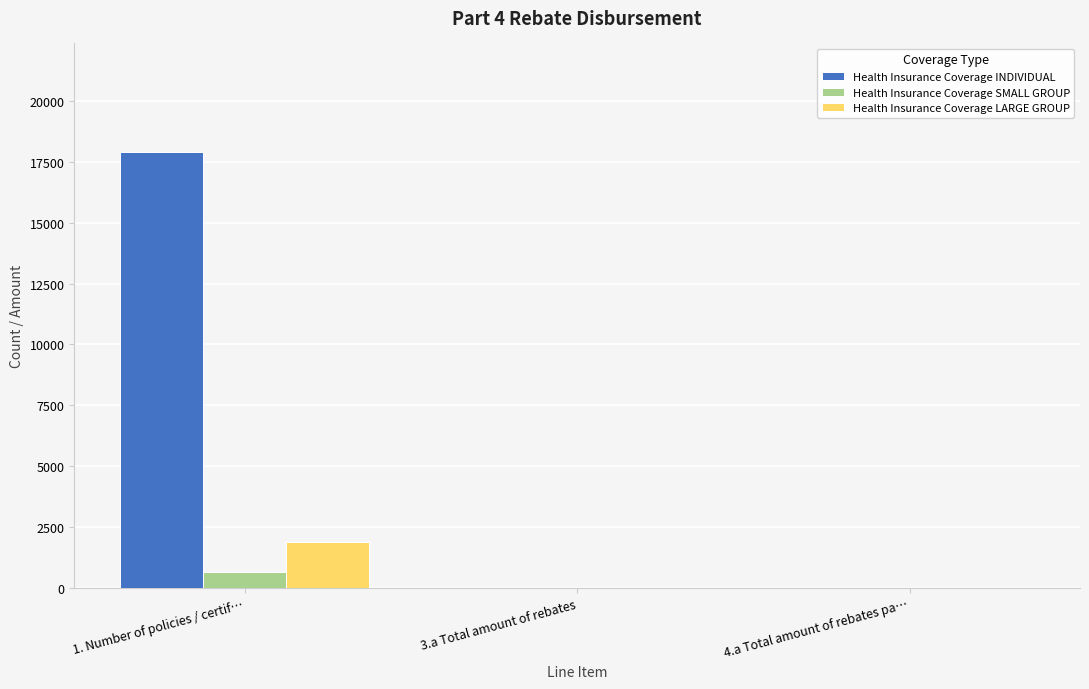

How many data points does each series have?

3